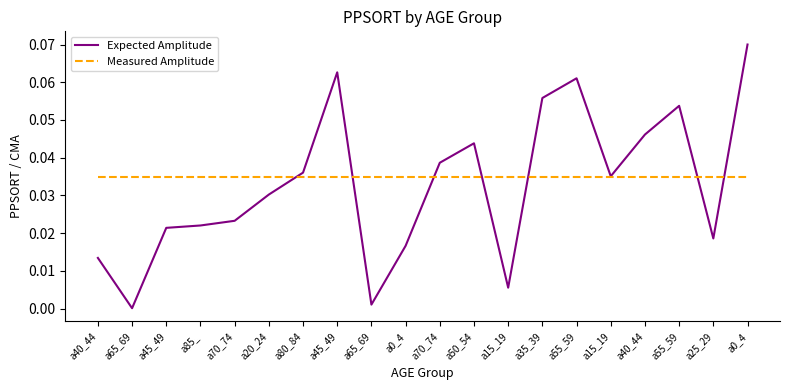

What are all the series names shown in the legend?

Expected Amplitude, Measured Amplitude